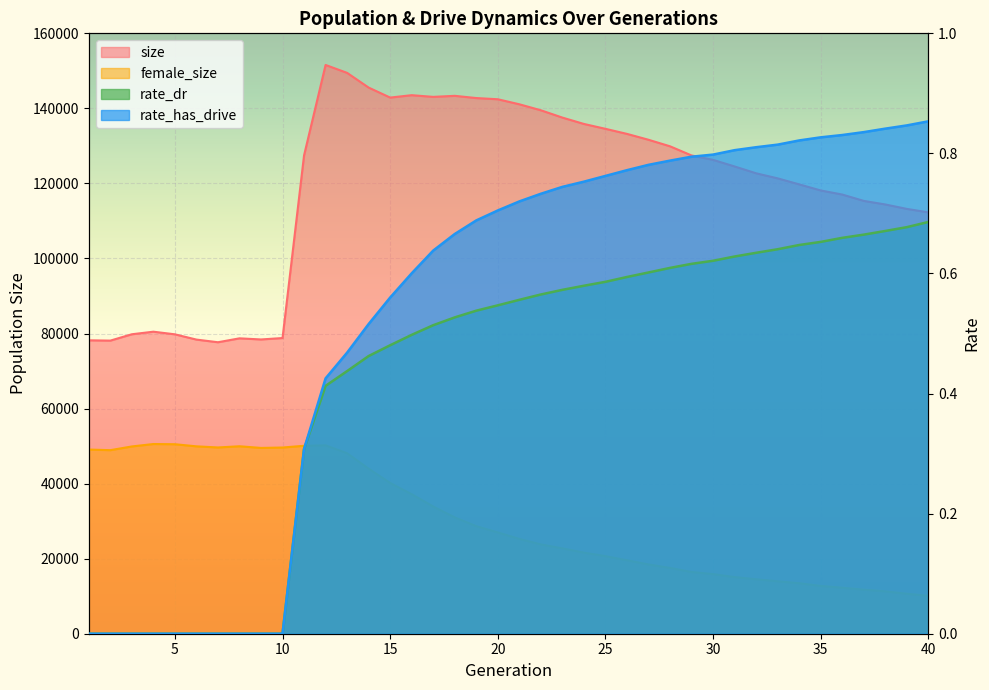

What is the average value of the size series?

118404.7